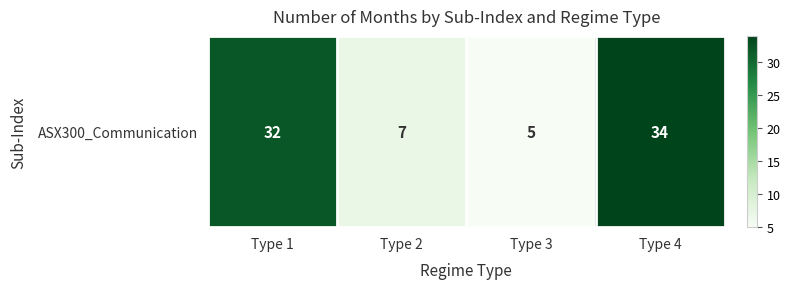

What is the minimum value shown in the chart?

5